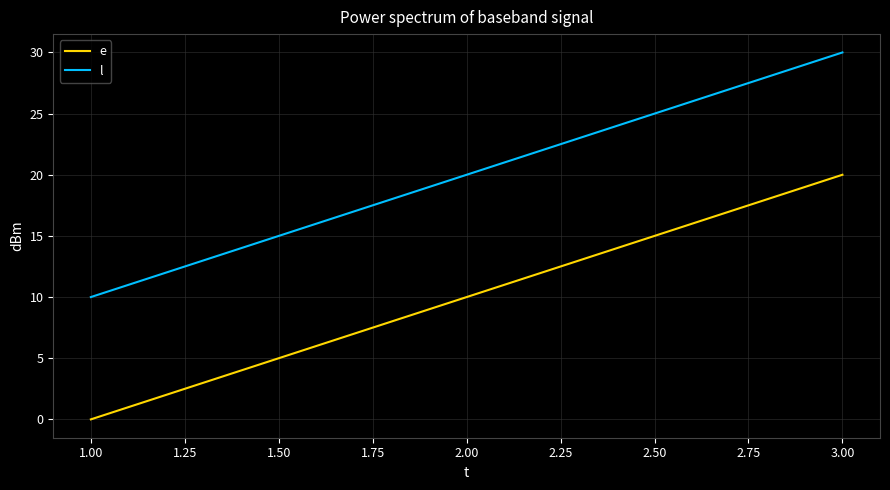

Rank the series by their maximum value, from lowest to highest.

e, l